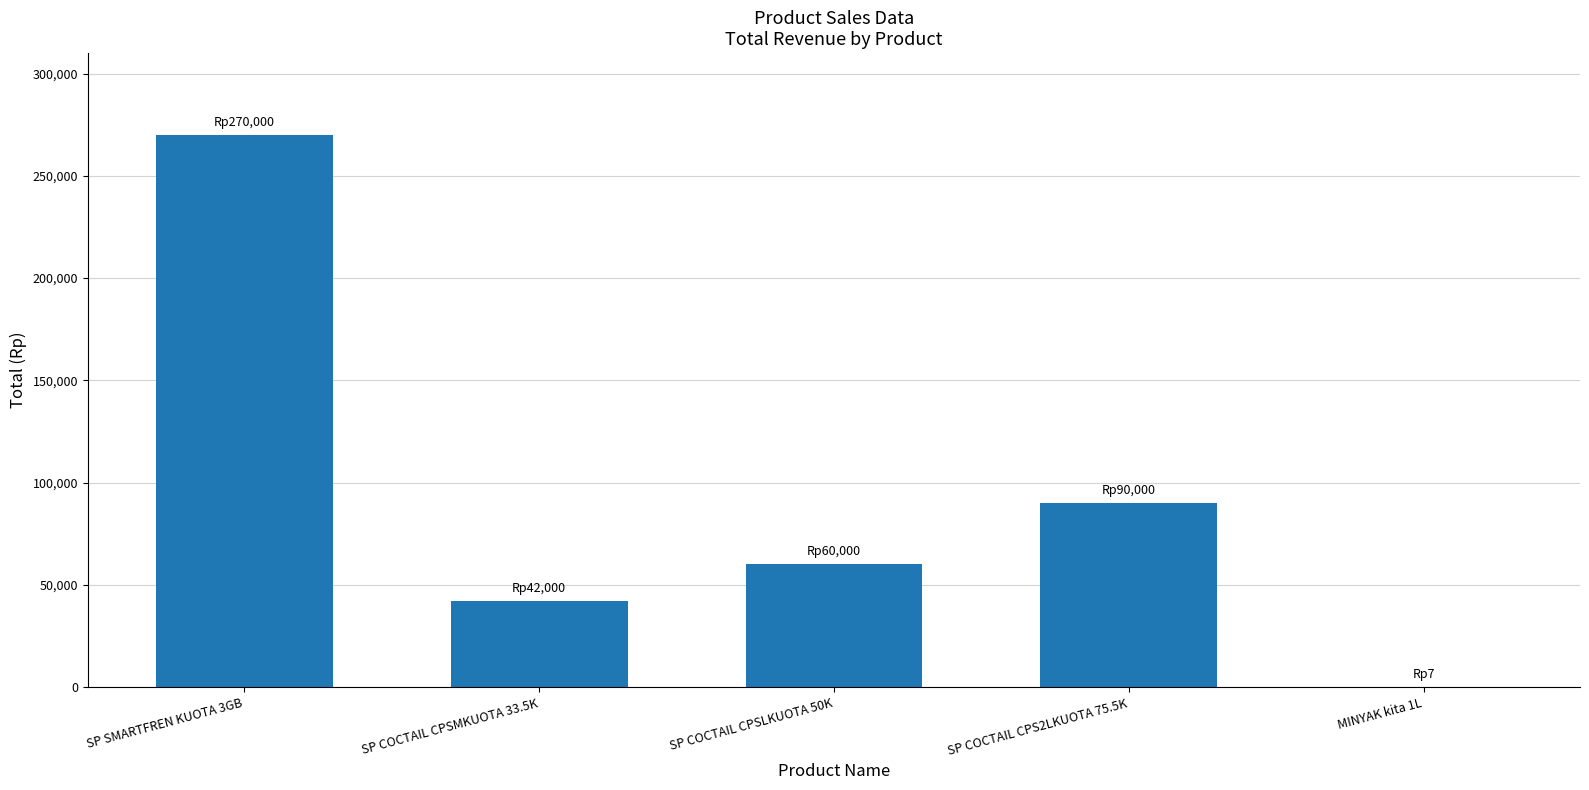

At which label does the data first exceed 60000?

SP SMARTFREN KUOTA 3GB